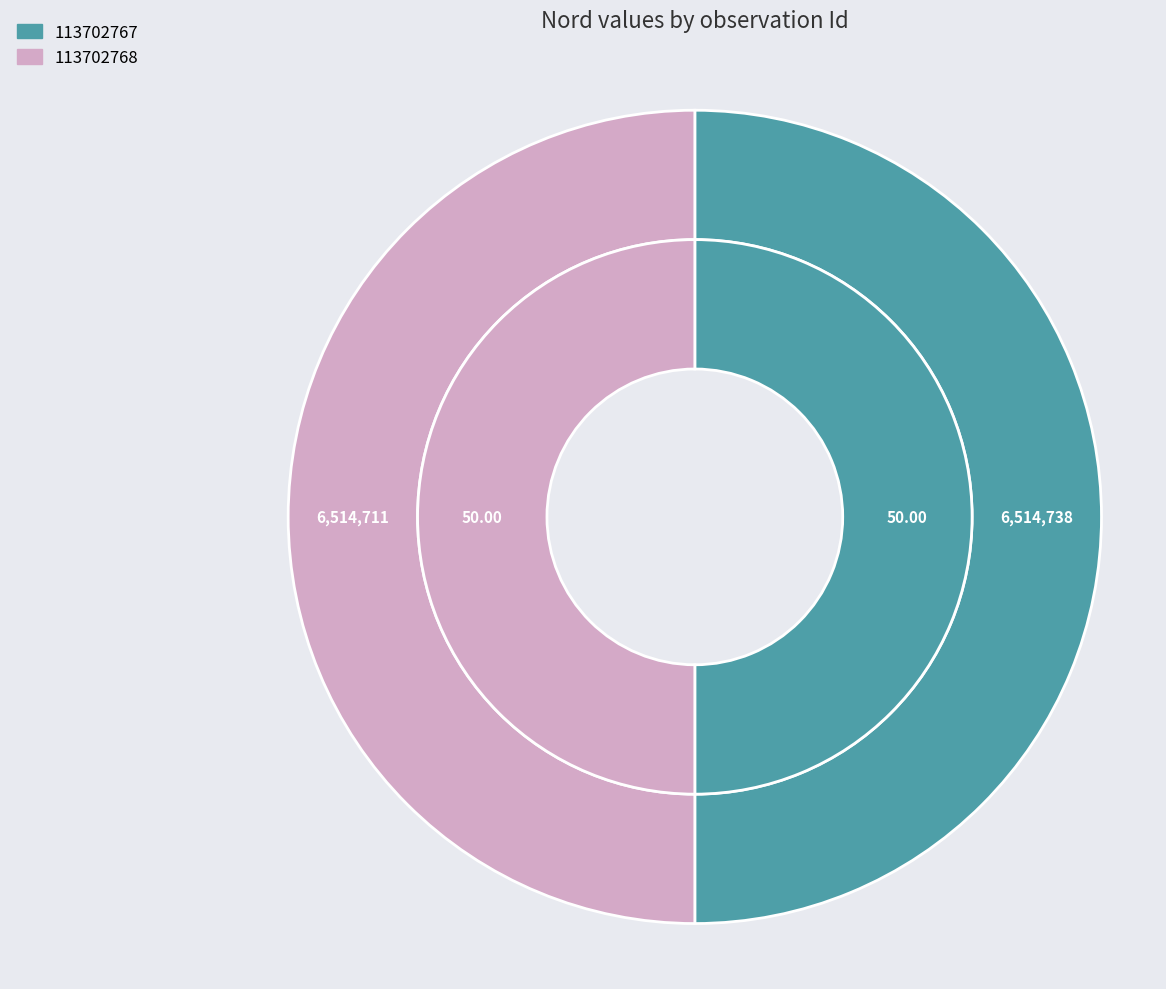

Is it true that 113702768 is 50% of the pie?

True